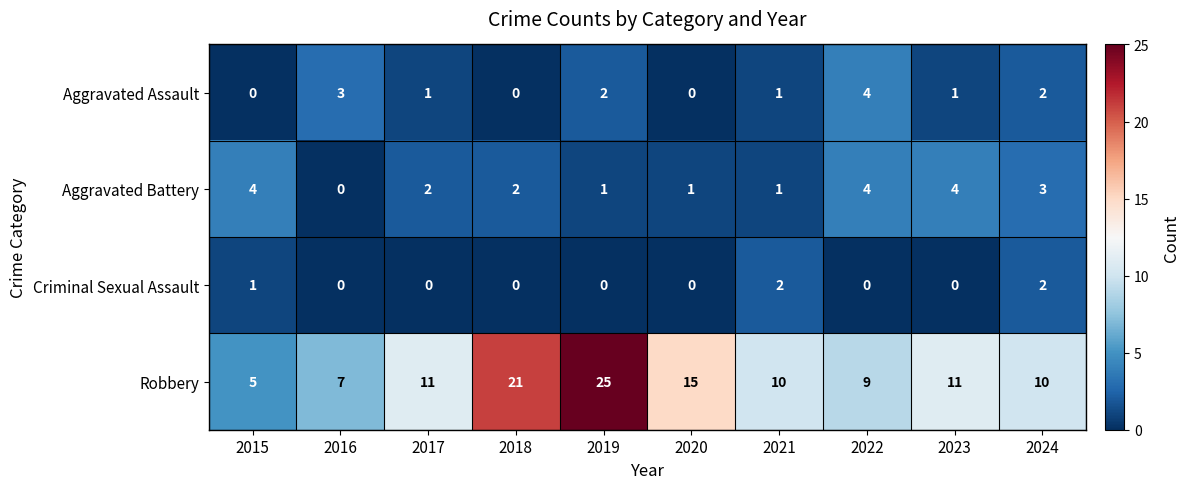

How many series are shown in this chart?

4